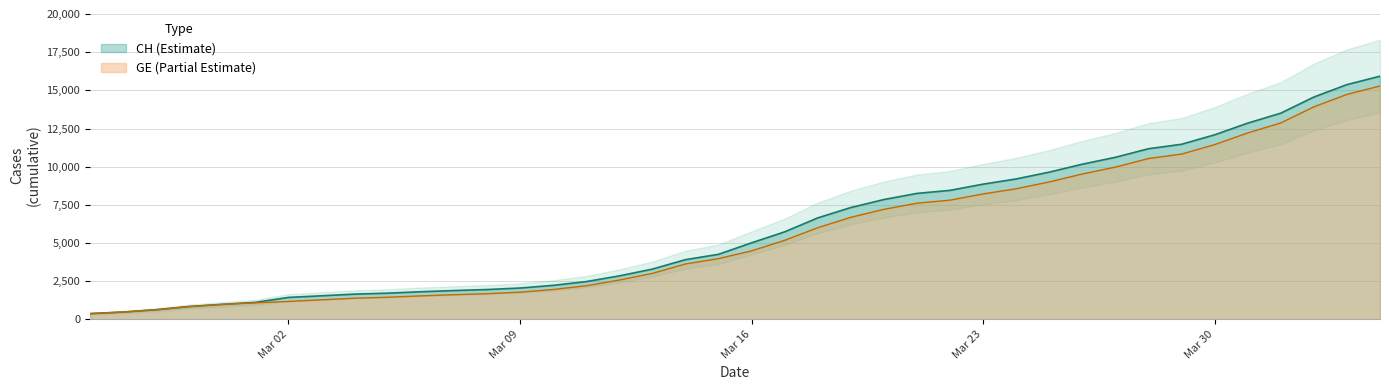

Which series has the largest total across all categories?

CH